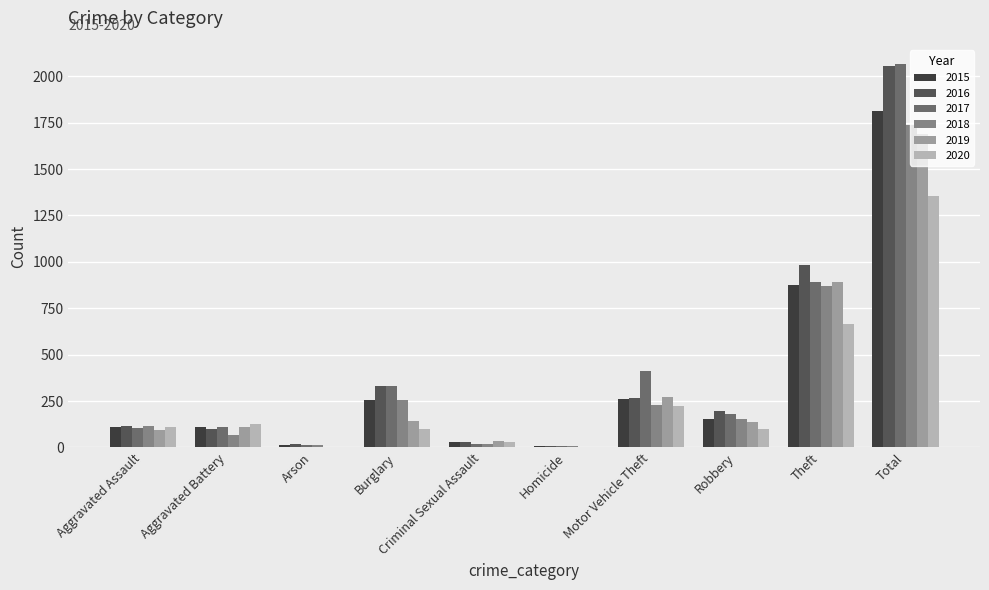

Is the value of 2016 at Burglary greater than the value of 2020 at Homicide?

Yes